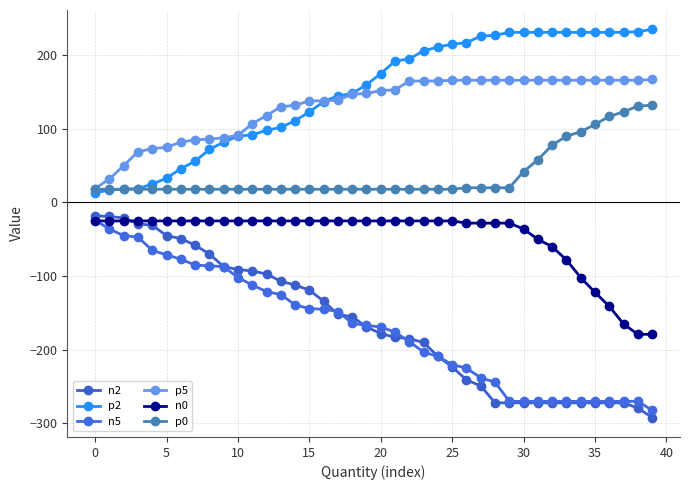

How many values in the n2 series exceed -169?

19